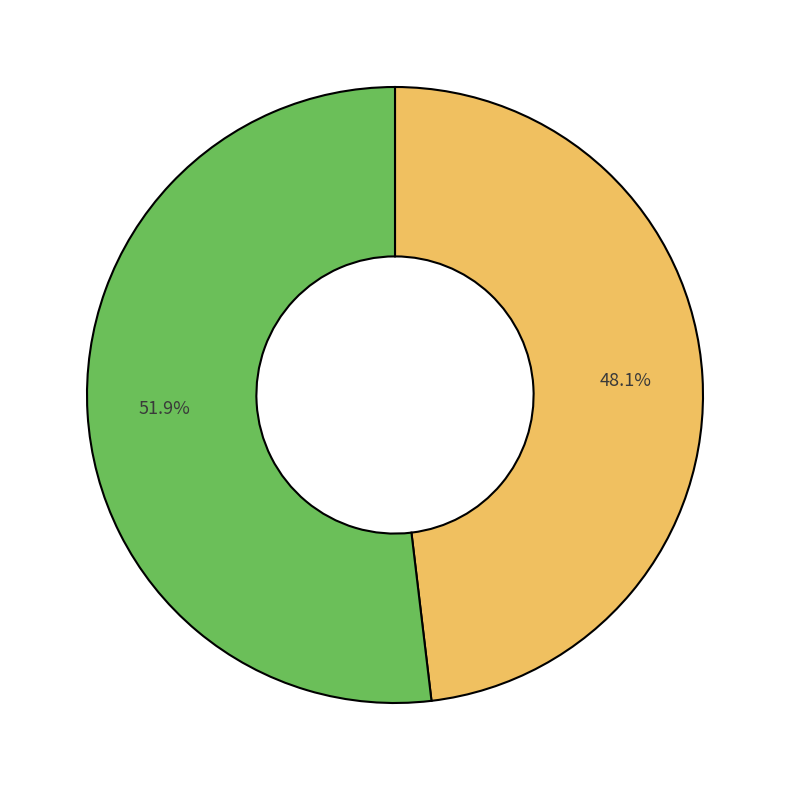

Does any single category account for the majority?

Yes